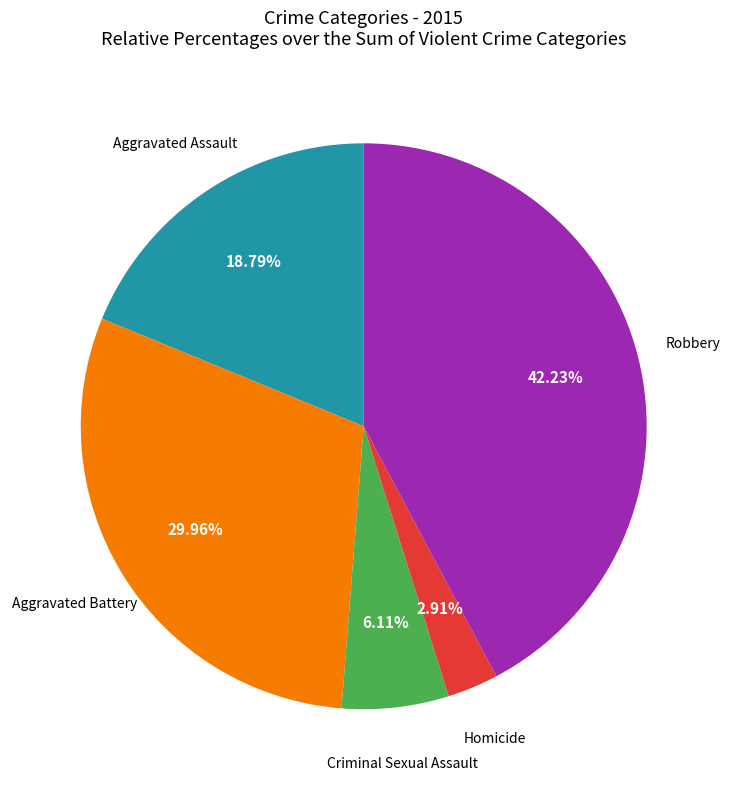

Is there a majority slice in this chart?

No